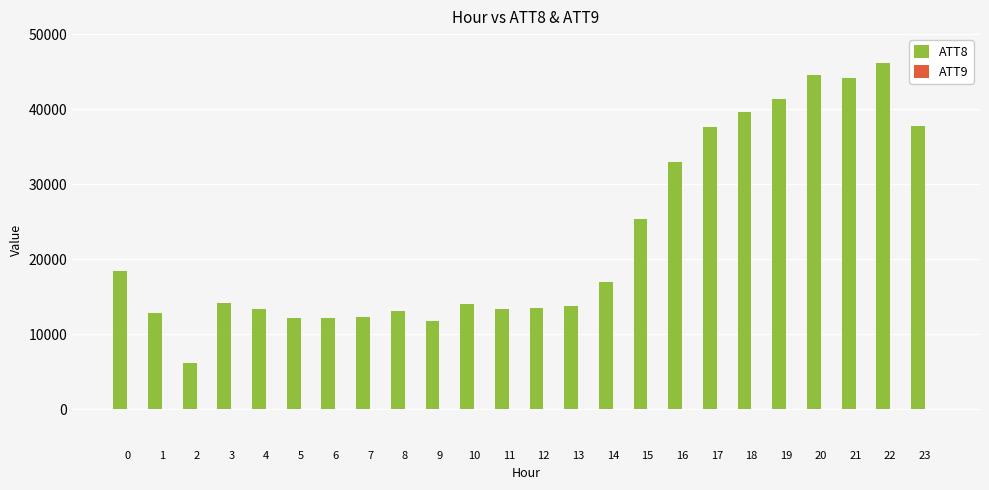

The value of ATT8 at 2 is 1752.8. True or false?

False